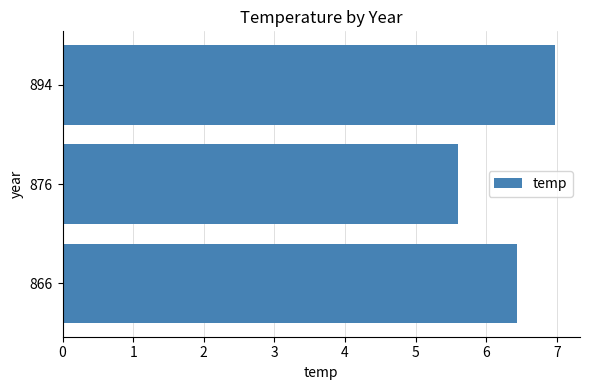

Count the values in the range 5 to 6.

1